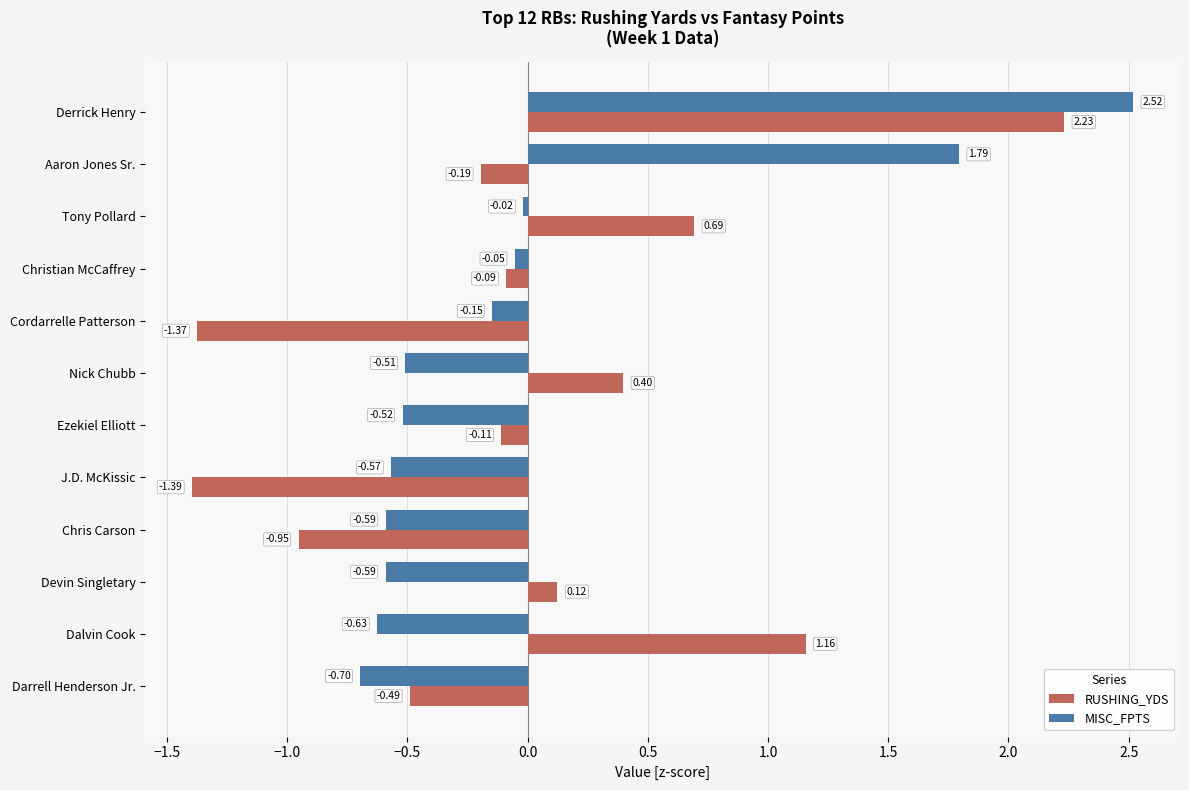

What are all the series names shown in the legend?

RUSHING_YDS, MISC_FPTS